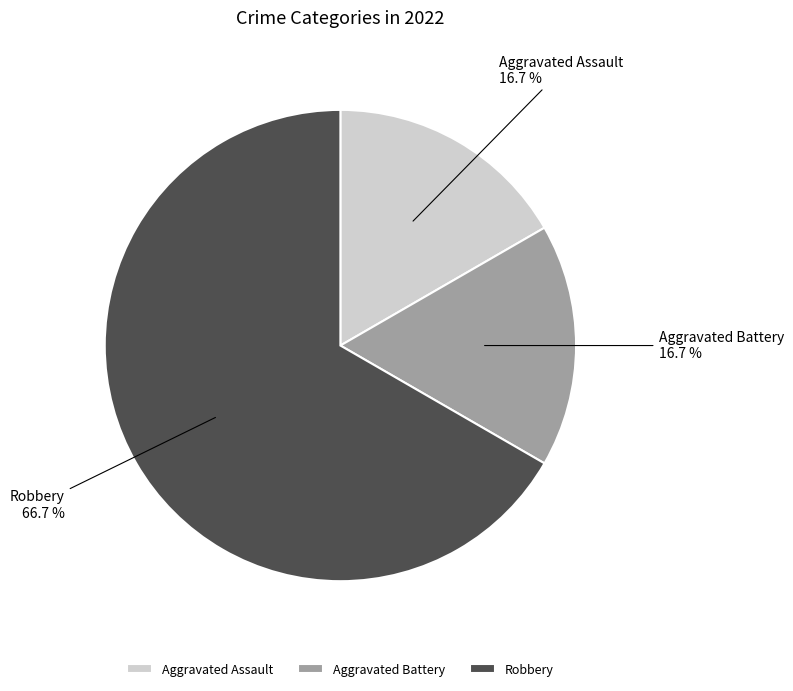

True or false: Aggravated Battery accounts for 17% of the total.

True